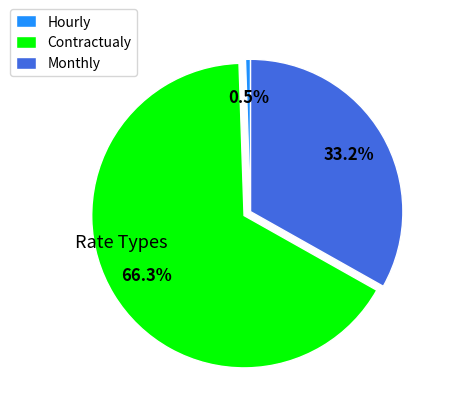

To the nearest percent, what portion does Contractualy represent?

66%